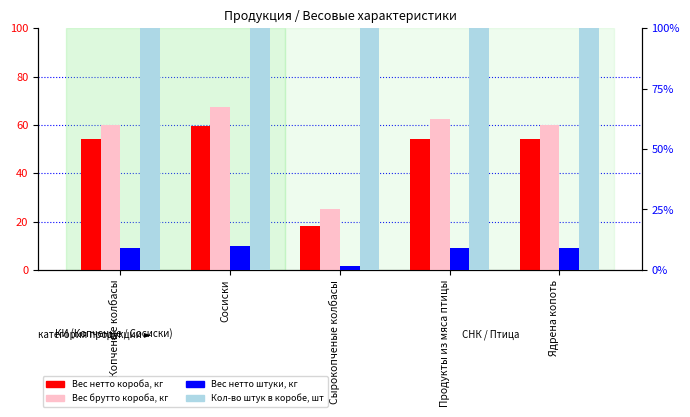

Which category has the lowest value in the Вес брутто короба, кг series?

Сырокопченые колбасы